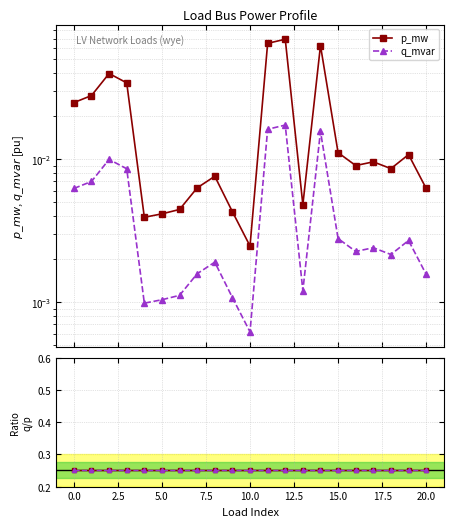

True or false: p_mw and q_mvar / p_mw intersect in this chart.

False